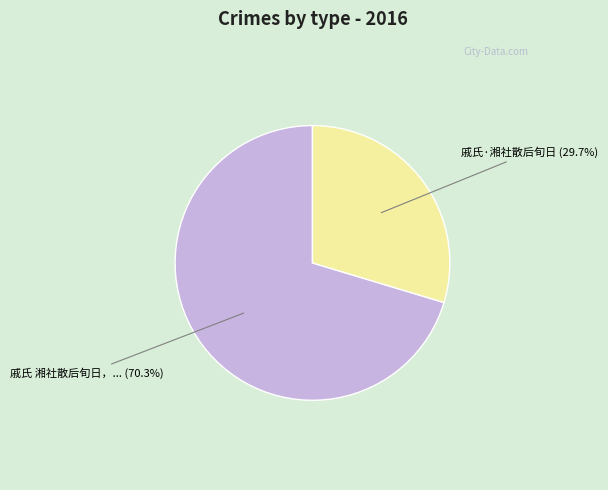

Does any single category account for the majority?

Yes